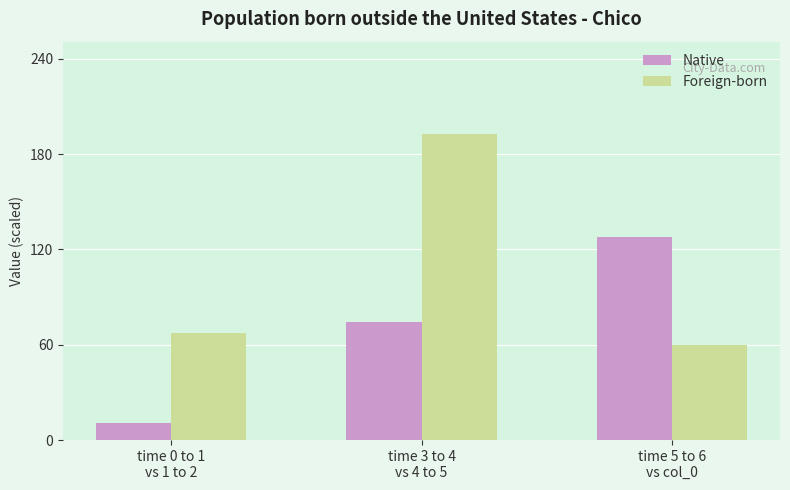

The value of Foreign-born at time 0 to 1
vs 1 to 2 is 67.1. True or false?

True